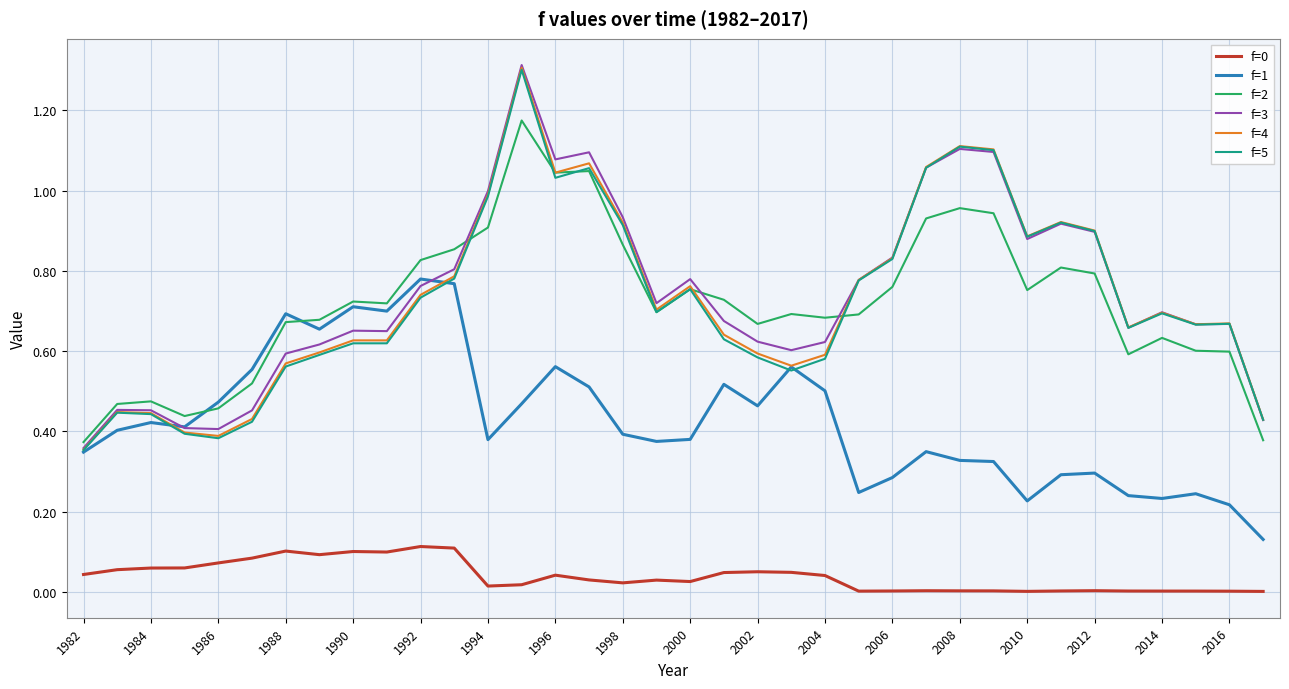

Which series ends up on top after the final intersection of f=2 and f=3?

f=3